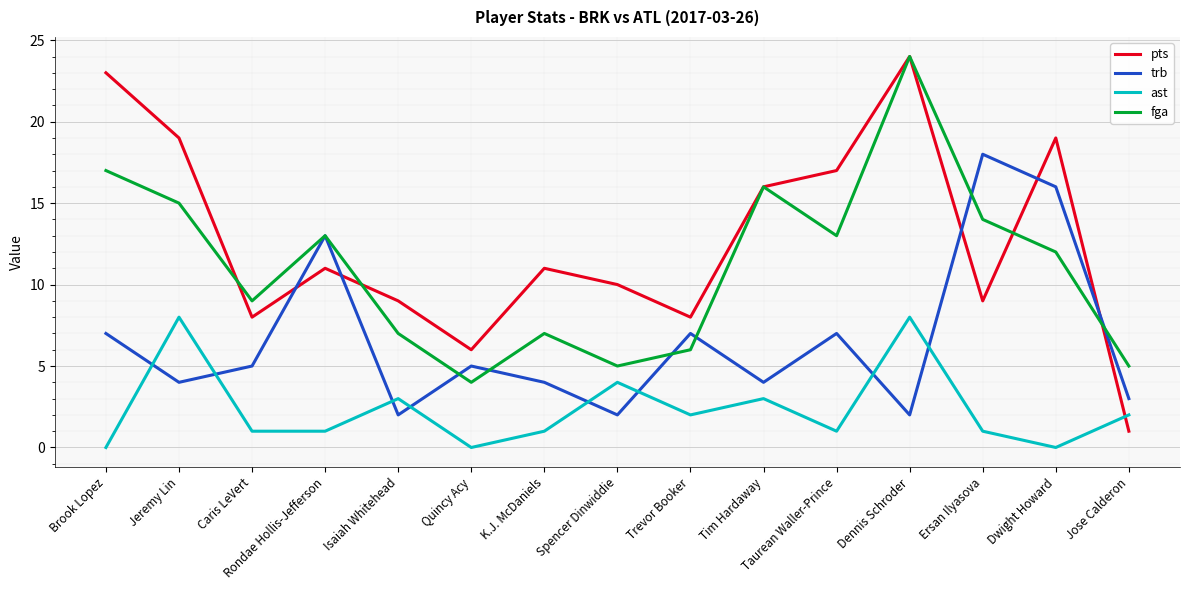

What position from the right is Rondae Hollis-Jefferson?

12